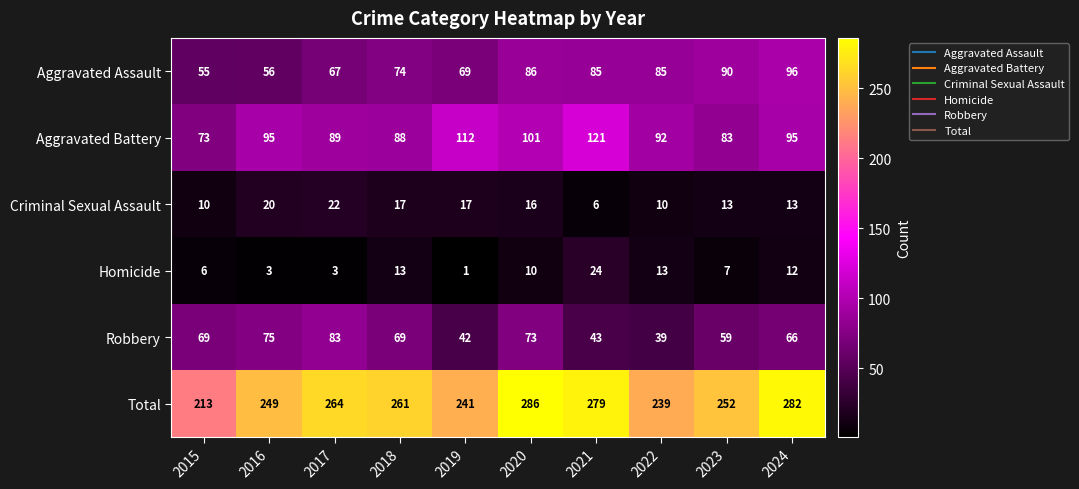

The value of Aggravated Battery at 2022 is 36. True or false?

False